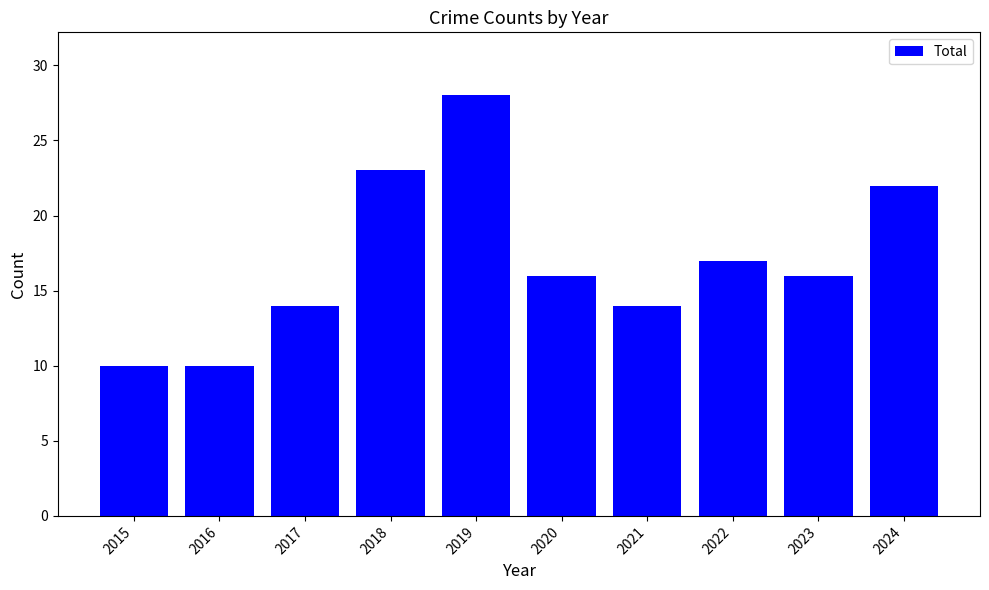

At which category does the chart reach its peak across all series?

2019